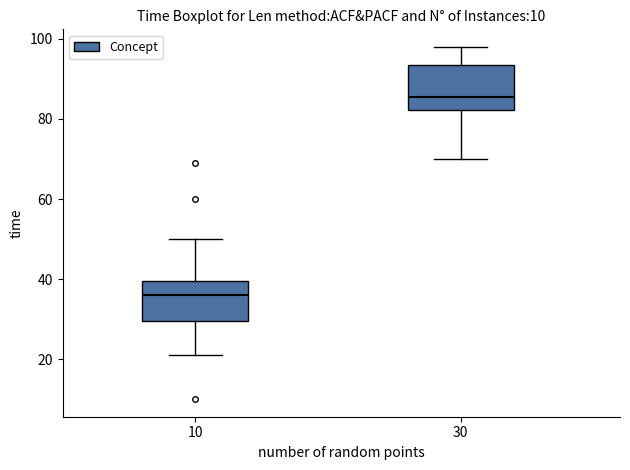

Reading left to right, read every box against the y-axis: the position of its median line, the range the box covers, and the ends of its whiskers. The values are not printed on the chart, so give them approximately, as read against the axis.

10: median 36, box 30 to 40, whiskers 22 to 50
30: median 86, box 82 to 94, whiskers 70 to 98